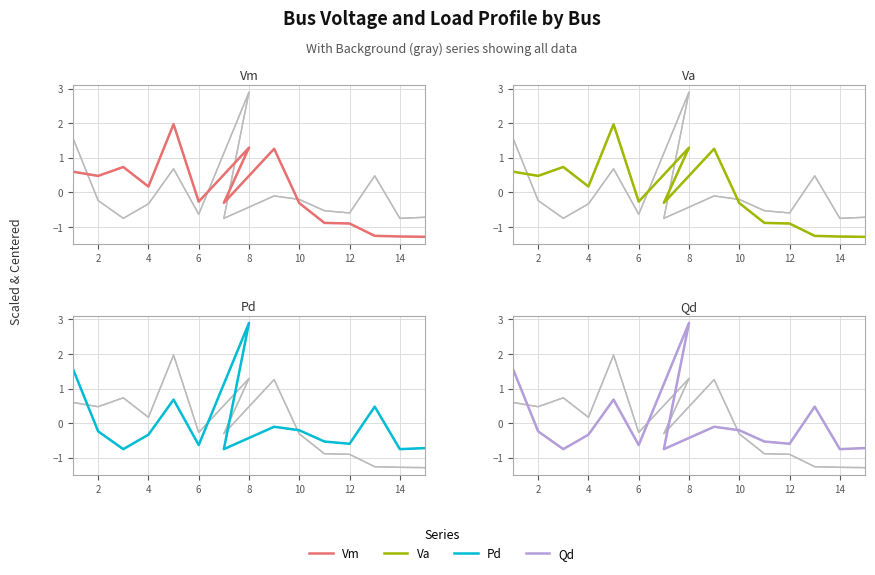

In Va, how many points are higher than both neighbors (excluding endpoints)?

4